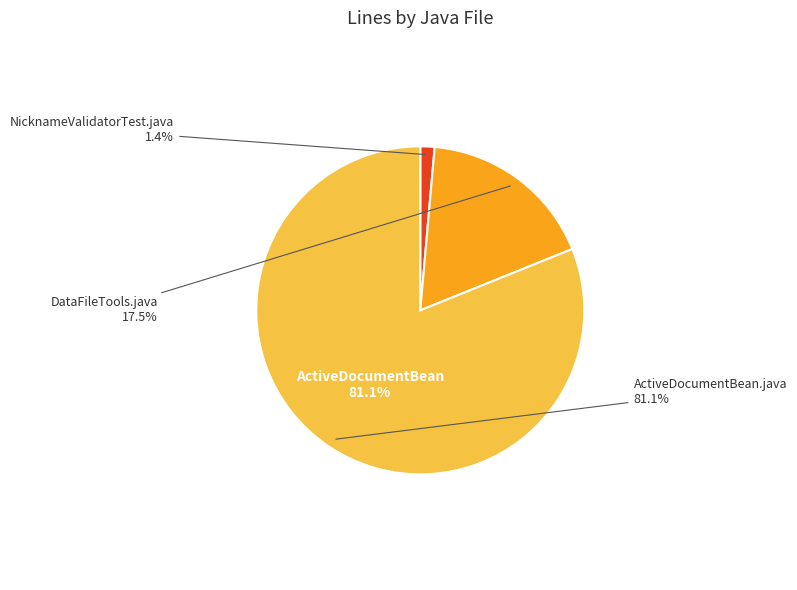

Is the sum of DataFileTools.java and ActiveDocumentBean.java greater than half?

Yes